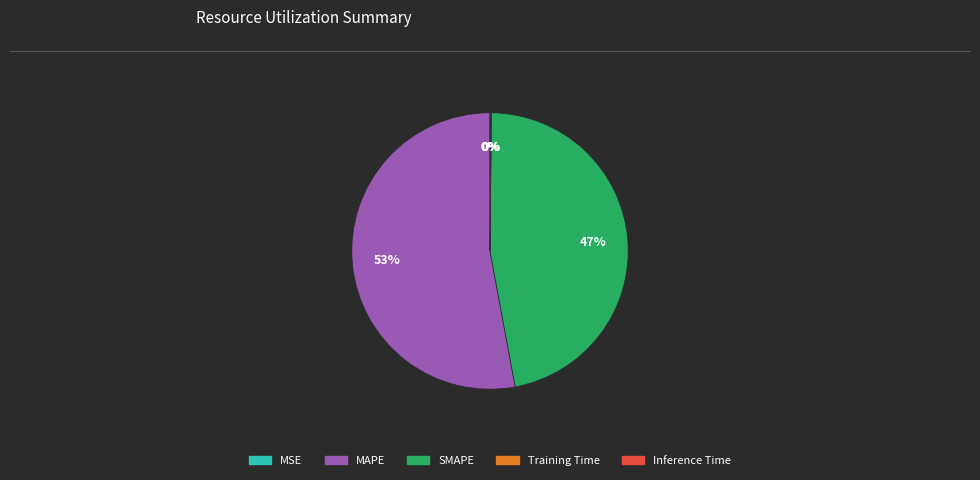

Which slice is the largest?

MAPE